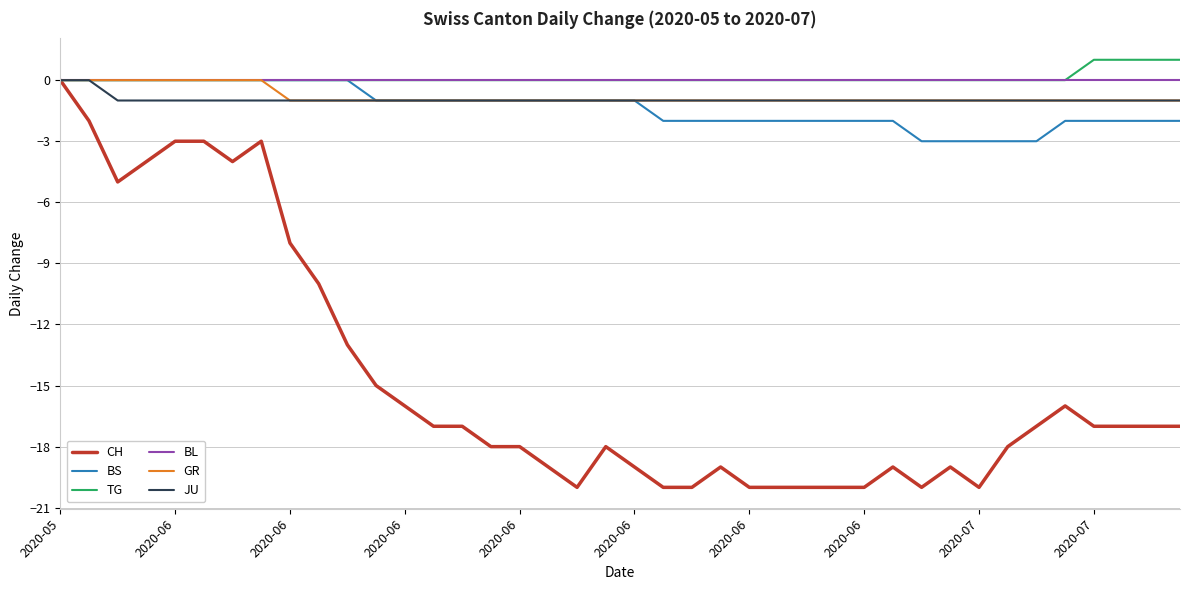

Reading left to right, what are all the values shown in this chart?

CH: 0	-2	-5	-4	-3	-3	-4	-3	-8	-10	-13	-15	-16	-17	-17	-18	-18	-19	-20	-18	-19	-20	-20	-19	-20	-20	-20	-20	-20	-19	-20	-19	-20	-18	-17	-16	-17	-17	-17	-17
BS: 0	0	0	0	0	0	0	0	0	0	0	-1	-1	-1	-1	-1	-1	-1	-1	-1	-1	-2	-2	-2	-2	-2	-2	-2	-2	-2	-3	-3	-3	-3	-3	-2	-2	-2	-2	-2
TG: 0	0	0	0	0	0	0	0	0	0	0	0	0	0	0	0	0	0	0	0	0	0	0	0	0	0	0	0	0	0	0	0	0	0	0	0	1	1	1	1
BL: 0	0	0	0	0	0	0	0	0	0	0	0	0	0	0	0	0	0	0	0	0	0	0	0	0	0	0	0	0	0	0	0	0	0	0	0	0	0	0	0
GR: 0	0	0	0	0	0	0	0	-1	-1	-1	-1	-1	-1	-1	-1	-1	-1	-1	-1	-1	-1	-1	-1	-1	-1	-1	-1	-1	-1	-1	-1	-1	-1	-1	-1	-1	-1	-1	-1
JU: 0	0	-1	-1	-1	-1	-1	-1	-1	-1	-1	-1	-1	-1	-1	-1	-1	-1	-1	-1	-1	-1	-1	-1	-1	-1	-1	-1	-1	-1	-1	-1	-1	-1	-1	-1	-1	-1	-1	-1